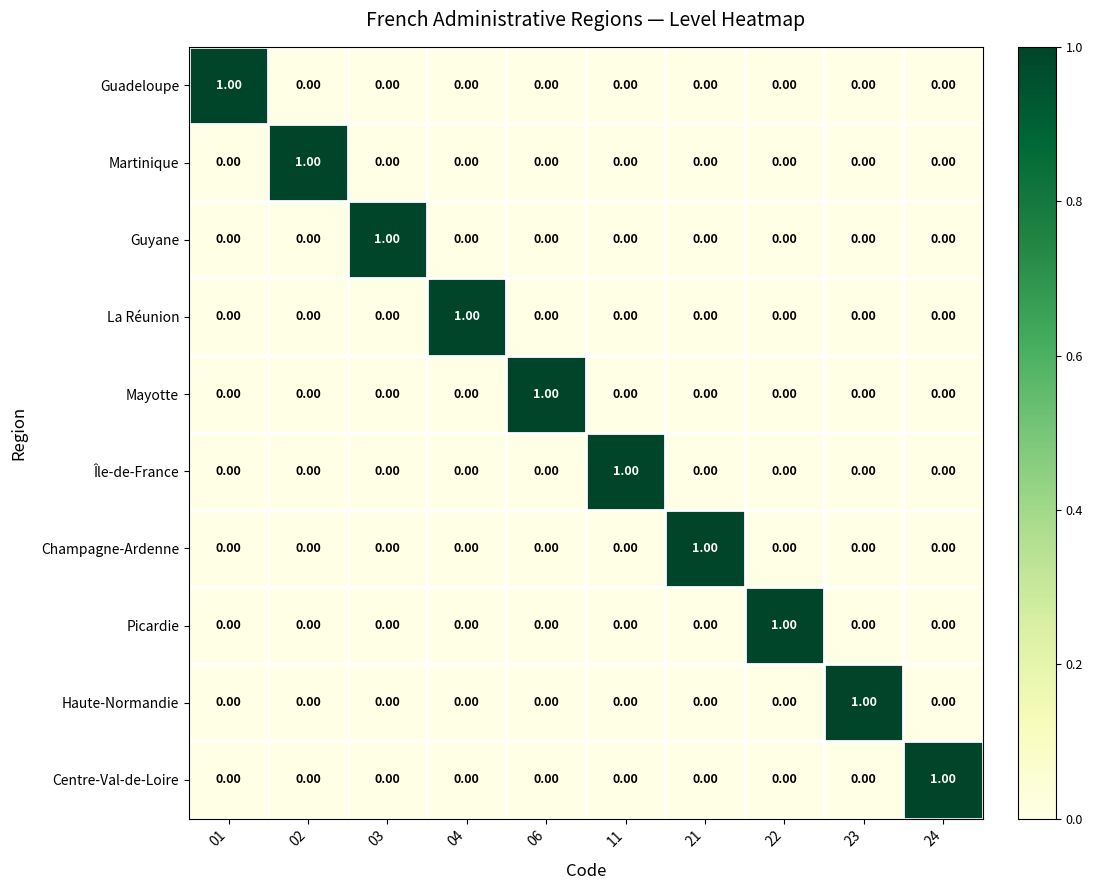

At how many categories does at least one series exceed 0?

10